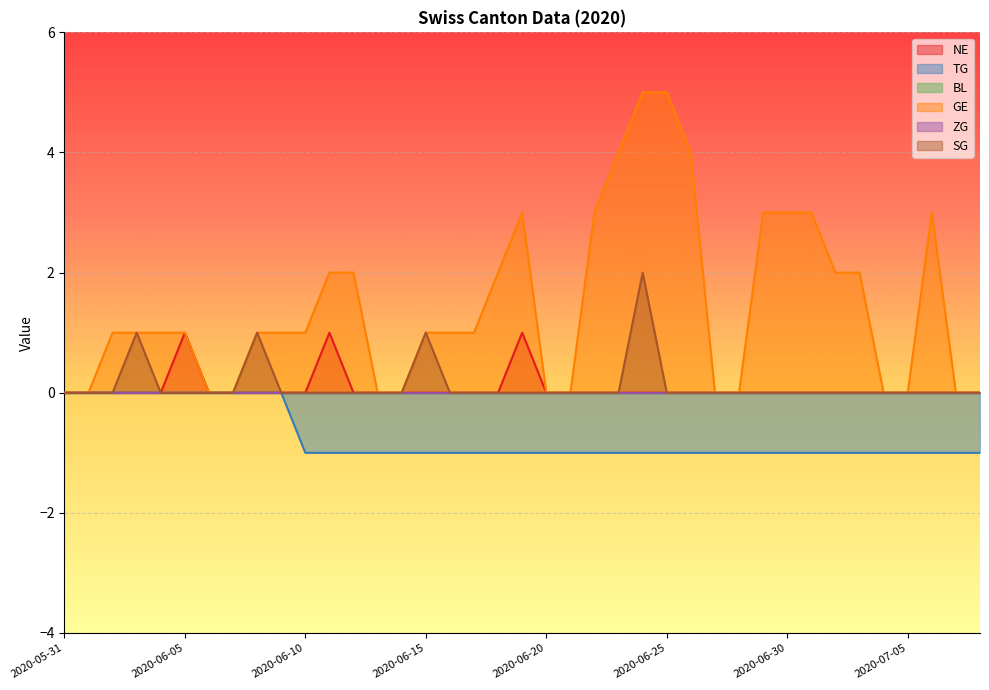

How many categories are shown in the chart?

39